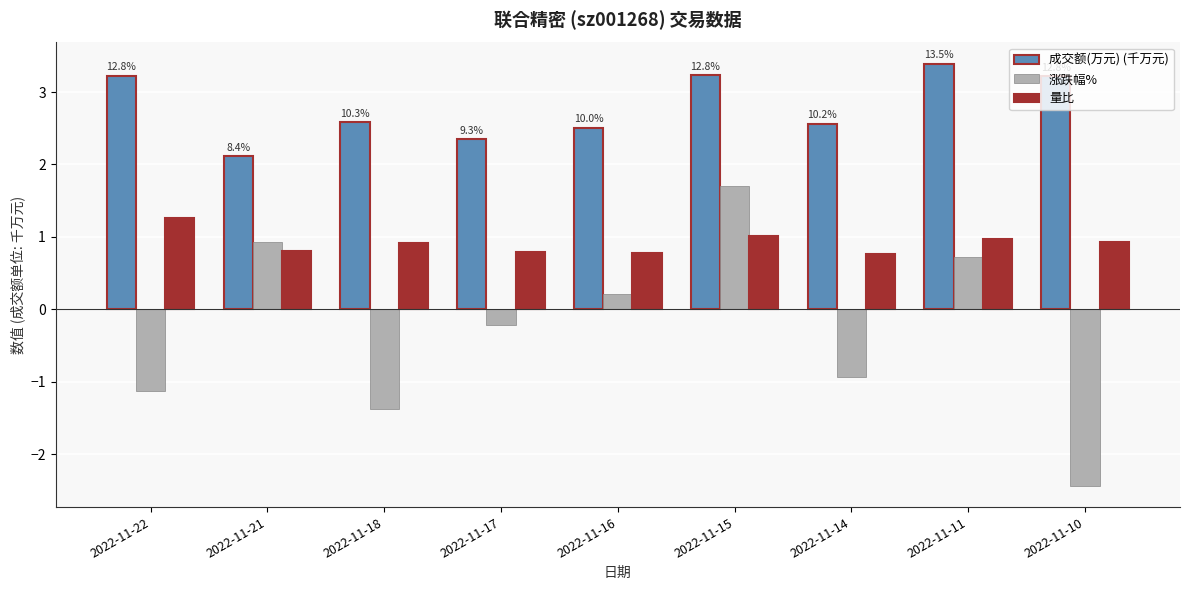

How many data points in 涨跌幅% are above 0?

4